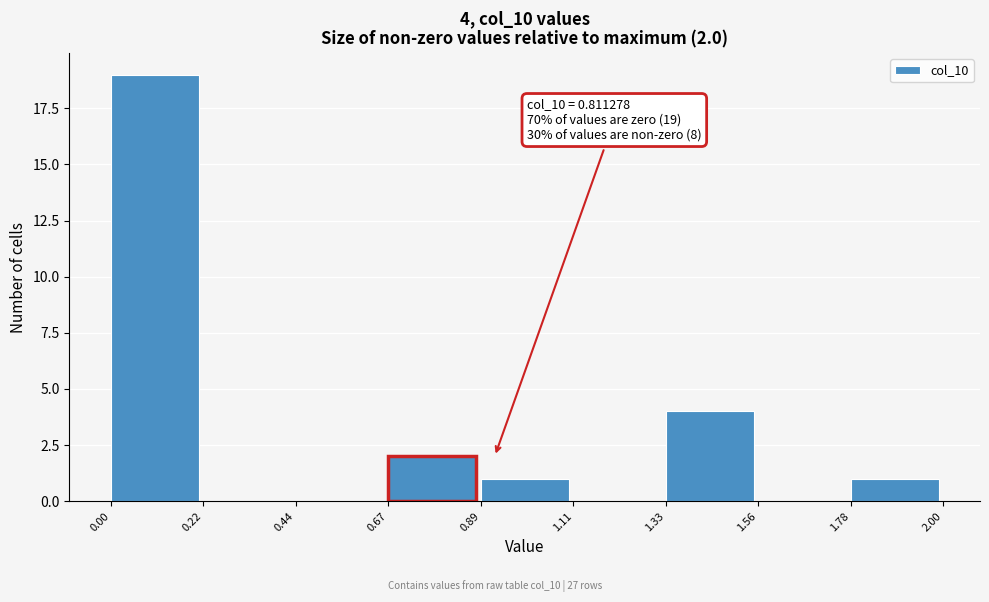

Over which range of the x-axis is the bar tallest?

0.00 to 0.22